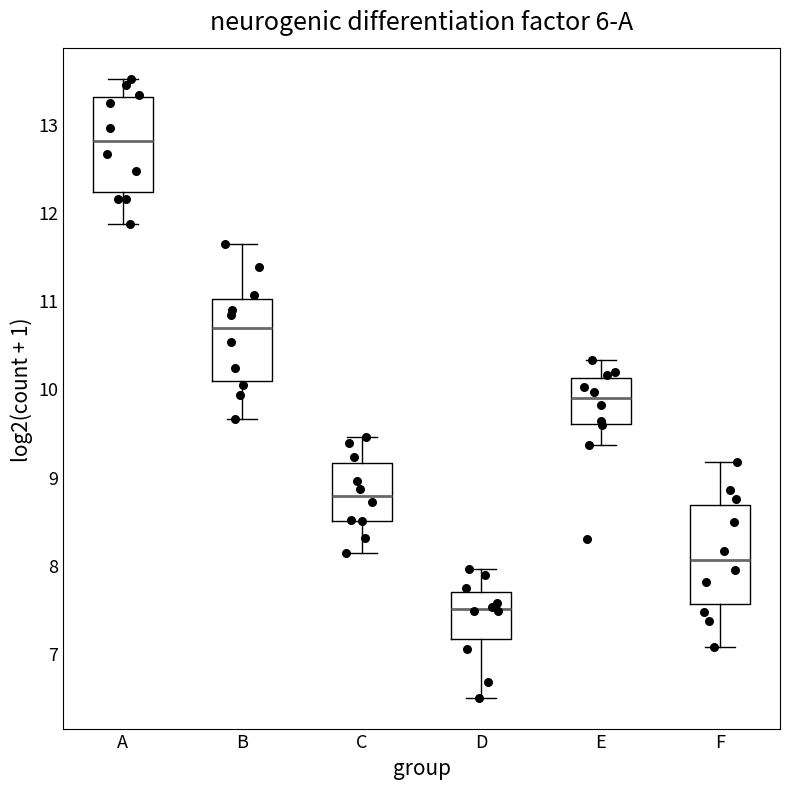

Reading left to right, read every box against the y-axis: the position of its median line, the range the box covers, and the ends of its whiskers. The values are not printed on the chart, so give them approximately, as read against the axis.

A: median 12.8, box 12.2 to 13.3, whiskers 11.9 to 13.5
B: median 10.7, box 10.1 to 11.0, whiskers 9.6 to 11.6
C: median 8.8, box 8.5 to 9.2, whiskers 8.1 to 9.4
D: median 7.5, box 7.2 to 7.7, whiskers 6.5 to 8.0
E: median 9.9, box 9.6 to 10.1, whiskers 9.4 to 10.3
F: median 8.1, box 7.6 to 8.7, whiskers 7.1 to 9.2